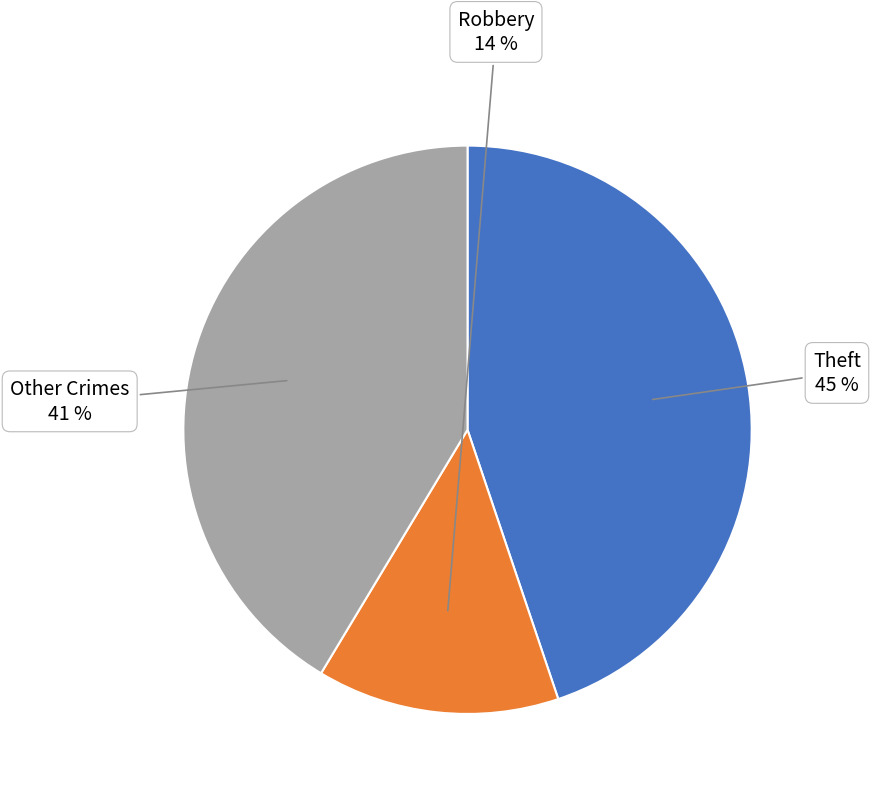

Is there any slice that represents more than half of the pie?

No